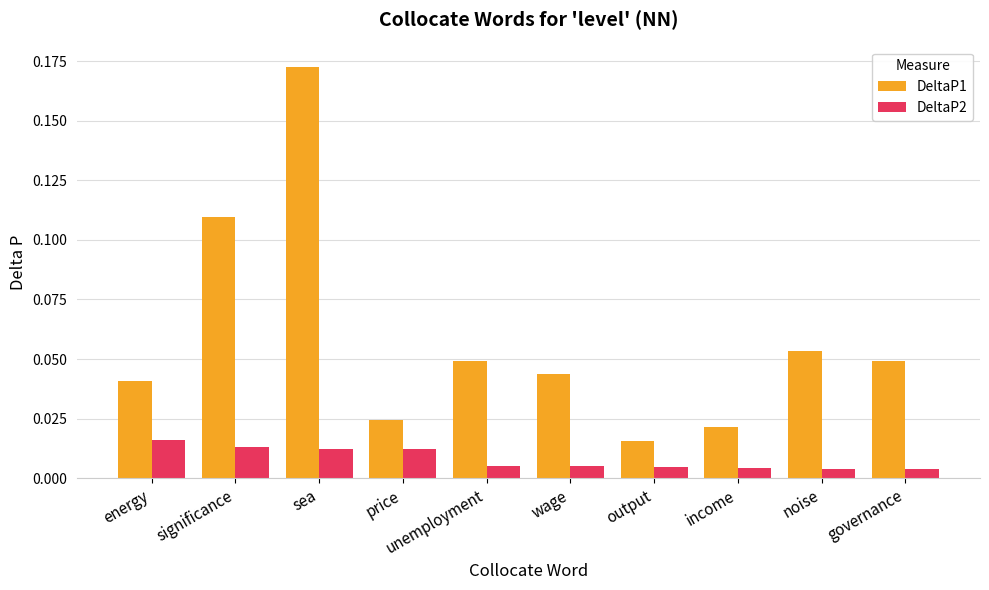

At which label is DeltaP1 closest to 0?

output